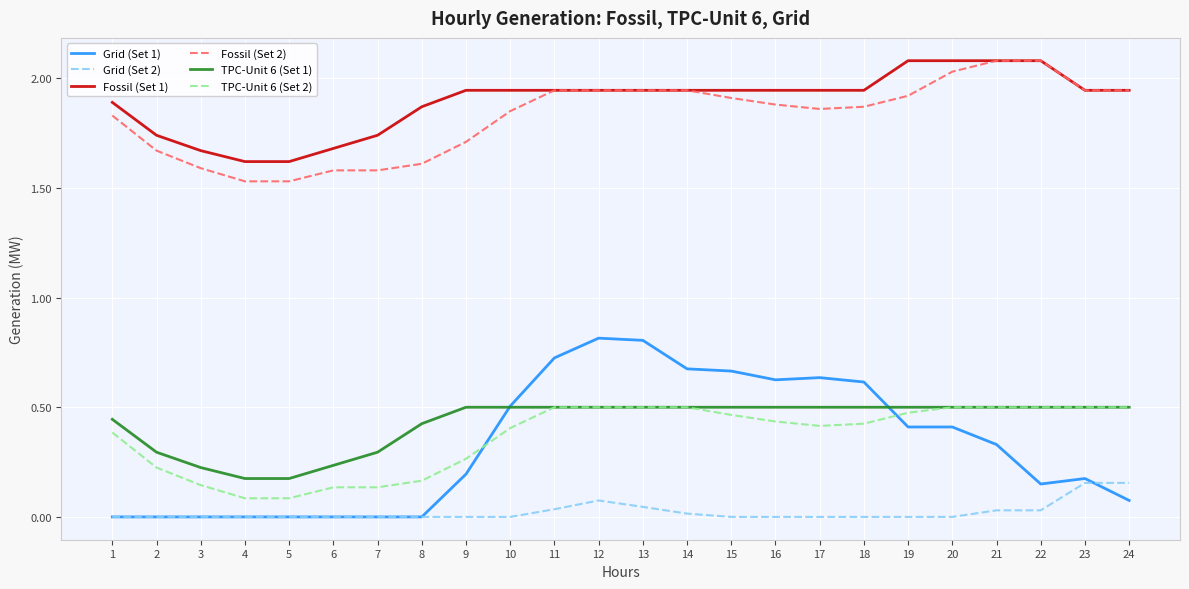

Is this an area chart (filled region under the line)?

No